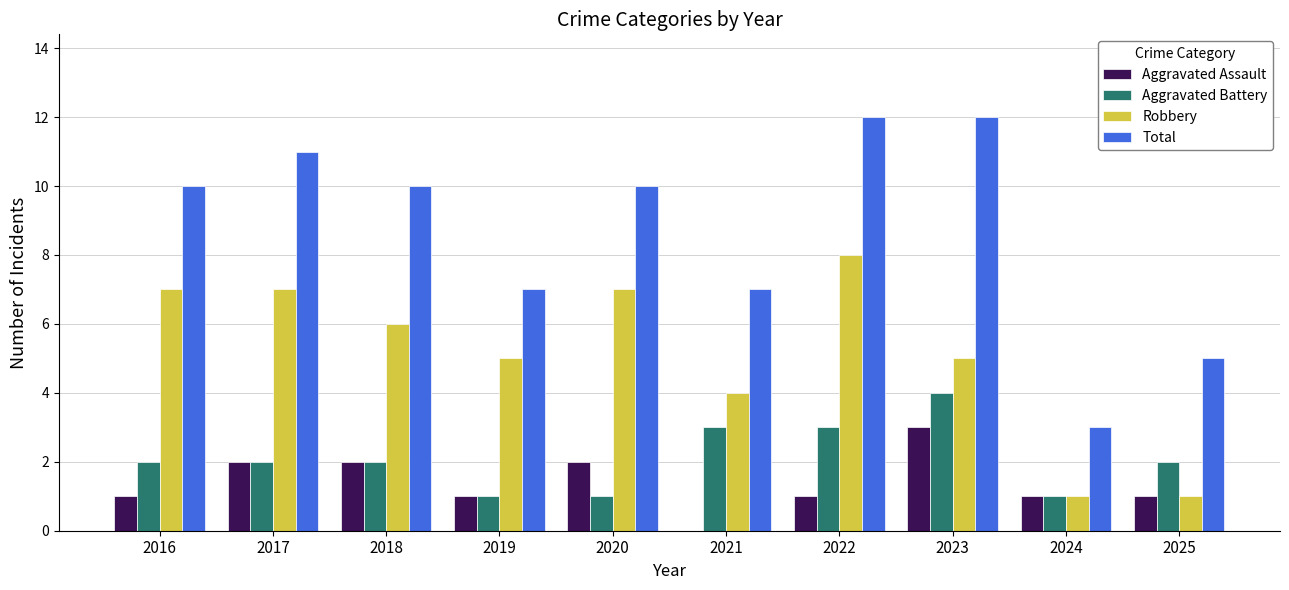

How many groups of bars are there?

10